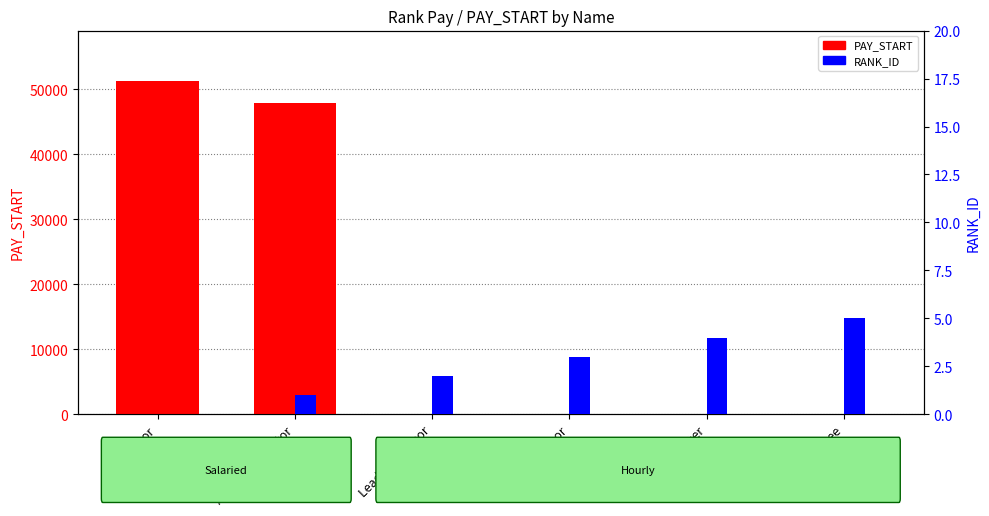

What is the difference between the PAY_START values at Officer and Director?

51321.3